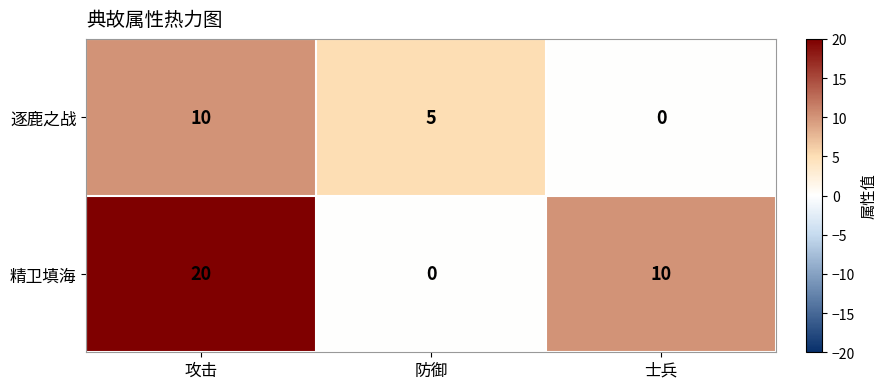

Reading left to right, extract all data points from this chart.

逐鹿之战: 攻击=10	防御=5	士兵=0
精卫填海: 攻击=20	防御=0	士兵=10